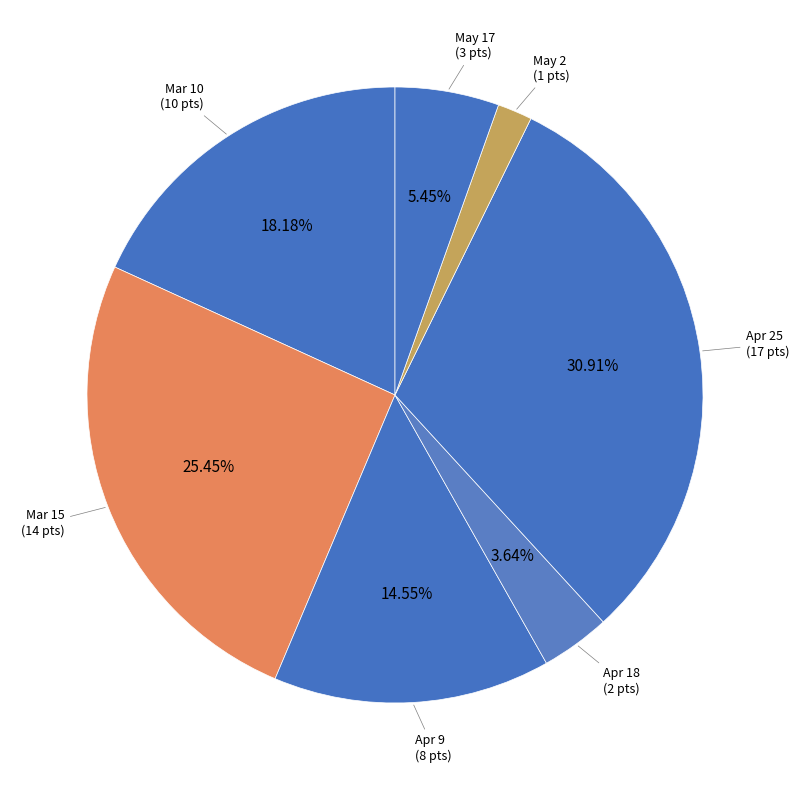

To the nearest percent, what percentage of the pie is Mar 15?

25%